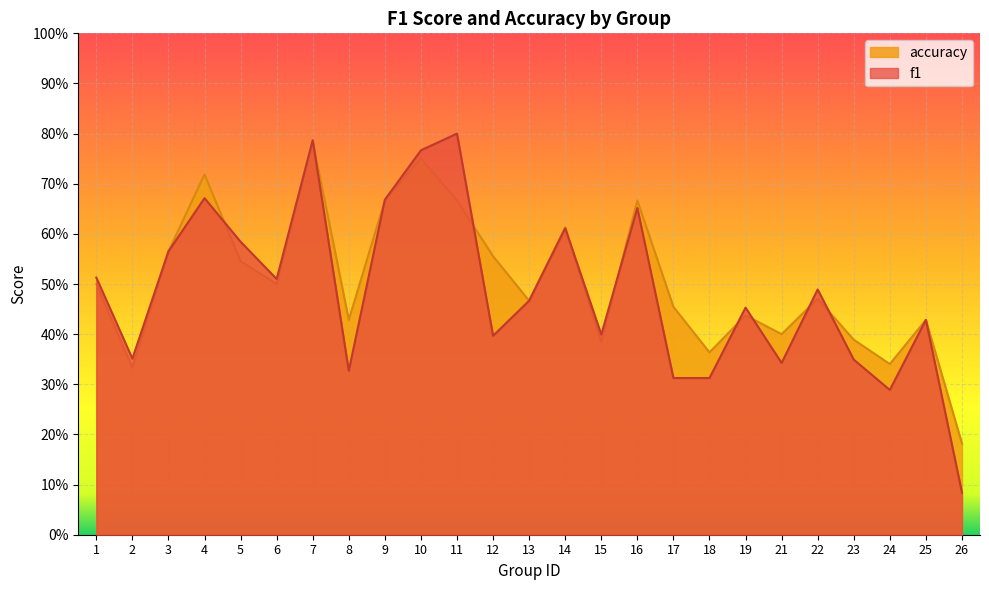

Reading right to left, what are all the values shown in this chart?

f1: 0.1	0.4	0.3	0.3	0.5	0.3	0.5	0.3	0.3	0.7	0.4	0.6	0.5	0.4	0.8	0.8	0.7	0.3	0.8	0.5	0.6	0.7	0.6	0.4	0.5
accuracy: 0.2	0.4	0.3	0.4	0.5	0.4	0.4	0.4	0.5	0.7	0.4	0.6	0.5	0.6	0.7	0.8	0.7	0.4	0.8	0.5	0.5	0.7	0.6	0.3	0.5